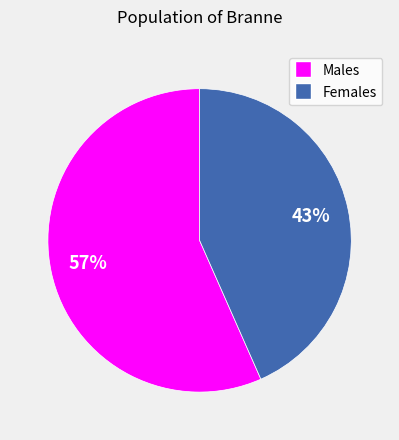

To the nearest percent, what is the average slice percentage?

50%